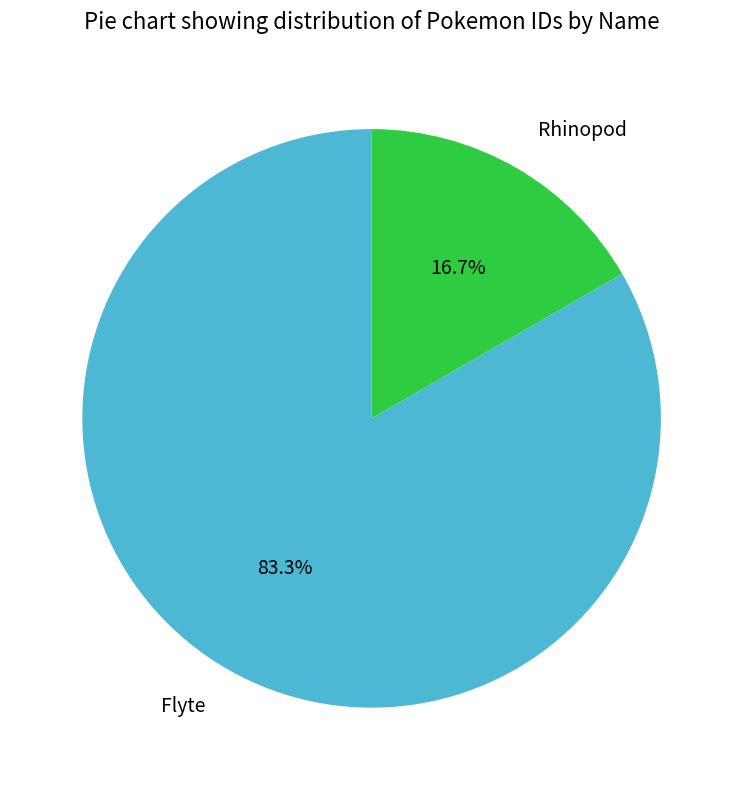

Is Flyte the majority of the pie?

Yes